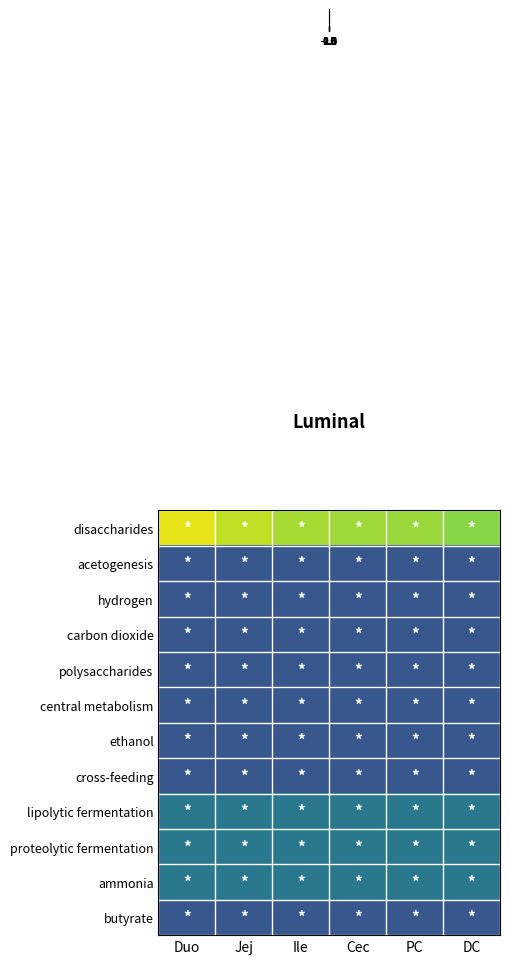

Reading left to right, what are all the values shown in this chart?

row_0: Duo=1.4	Jej=1.2	Ile=1.0	Cec=1.0	PC=1.0	DC=0.9
row_1: Duo=-1.0	Jej=-1.0	Ile=-1.0	Cec=-1.0	PC=-1.0	DC=-1.0
row_2: Duo=-1.0	Jej=-1.0	Ile=-1.0	Cec=-1.0	PC=-1.0	DC=-1.0
row_3: Duo=-1.0	Jej=-1.0	Ile=-1.0	Cec=-1.0	PC=-1.0	DC=-1.0
row_4: Duo=-1.0	Jej=-1.0	Ile=-1.0	Cec=-1.0	PC=-1.0	DC=-1.0
row_5: Duo=-1.0	Jej=-1.0	Ile=-1.0	Cec=-1.0	PC=-1.0	DC=-1.0
row_6: Duo=-1.0	Jej=-1.0	Ile=-1.0	Cec=-1.0	PC=-1.0	DC=-1.0
row_7: Duo=-1.0	Jej=-1.0	Ile=-1.0	Cec=-1.0	PC=-1.0	DC=-1.0
row_8: Duo=-0.6	Jej=-0.6	Ile=-0.6	Cec=-0.6	PC=-0.6	DC=-0.6
row_9: Duo=-0.6	Jej=-0.6	Ile=-0.6	Cec=-0.6	PC=-0.6	DC=-0.6
row_10: Duo=-0.6	Jej=-0.6	Ile=-0.6	Cec=-0.6	PC=-0.6	DC=-0.6
row_11: Duo=-1.0	Jej=-1.0	Ile=-1.0	Cec=-1.0	PC=-1.0	DC=-1.0